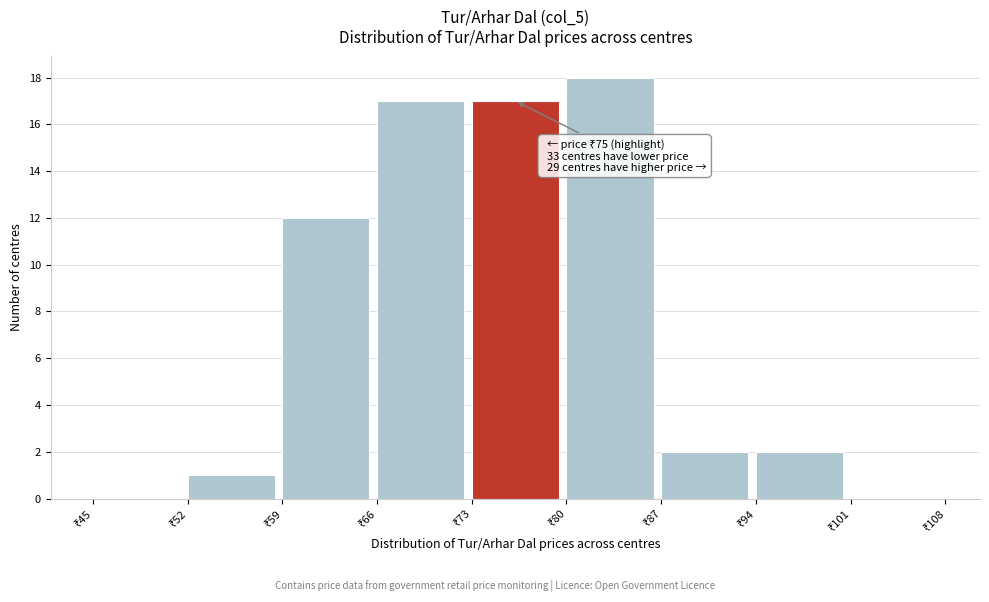

Over which range of the x-axis is the bar tallest?

80 to 87